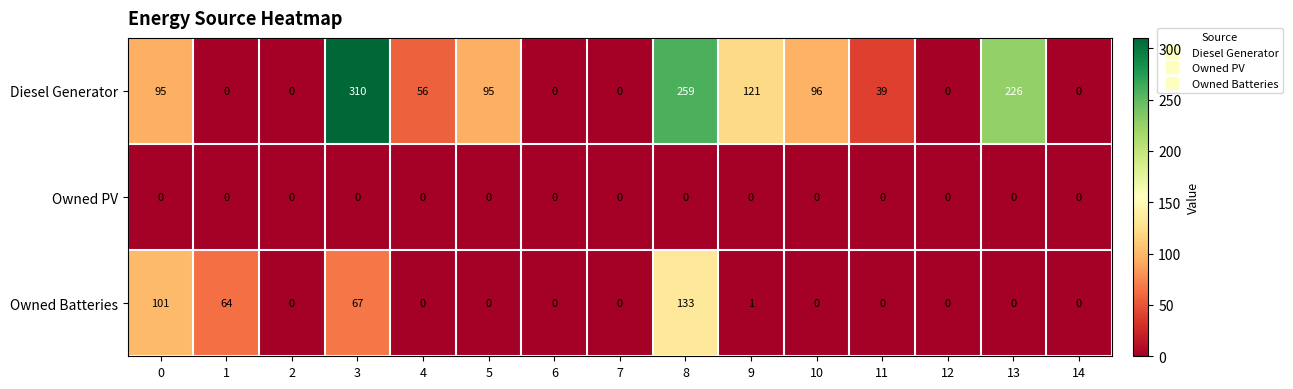

At how many categories does at least one series exceed 277?

1